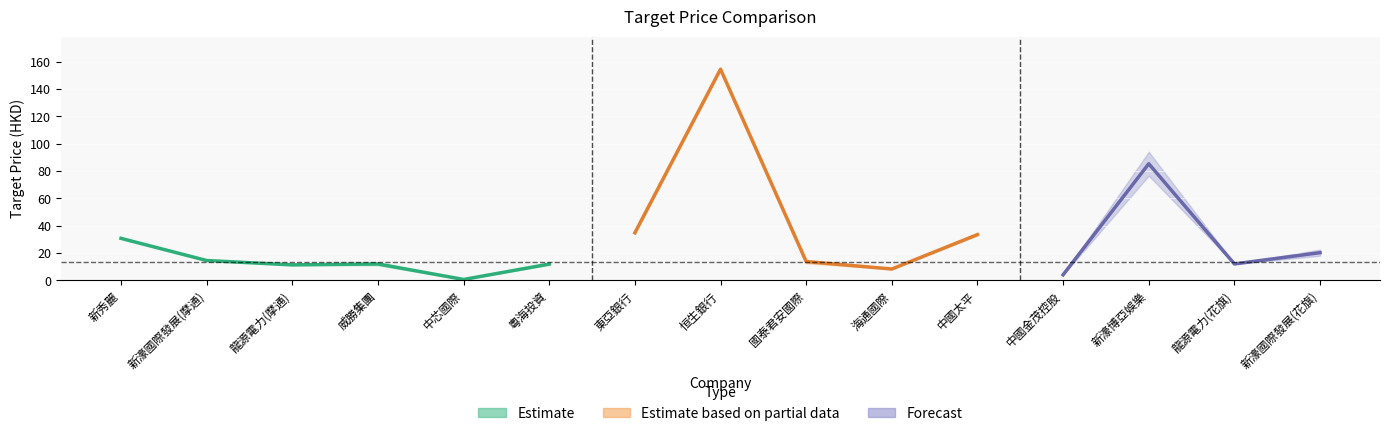

What is the sum of all targetPrice1 values?

454.5